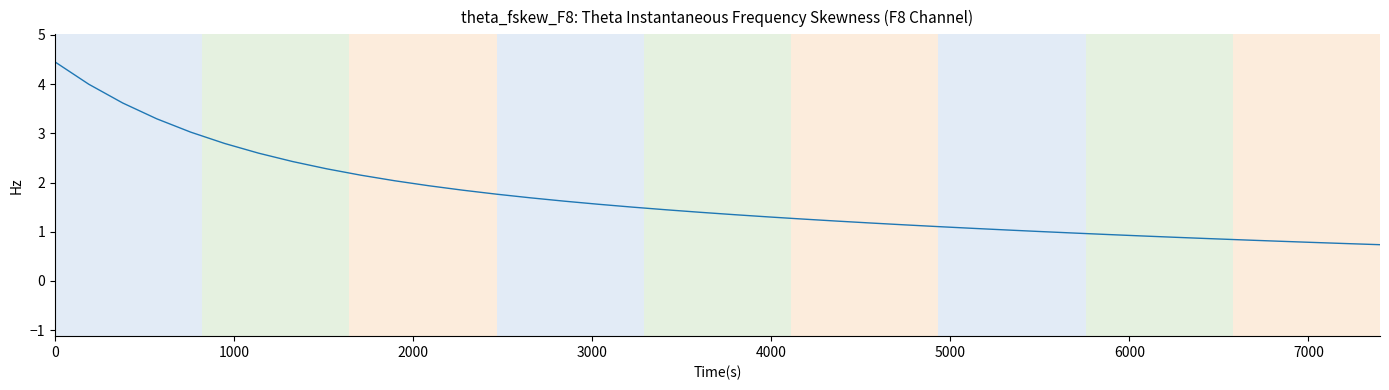

What is the minimum value shown in the chart?

0.7